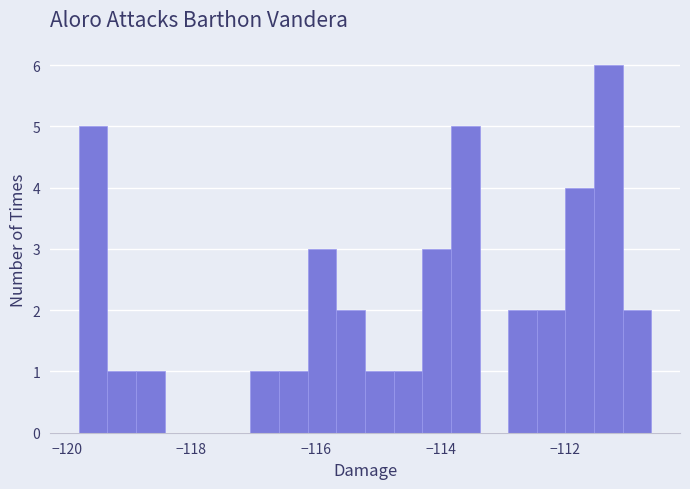

Around what value on the x-axis is the tallest bar? Give the approximate position of its centre, as read against the axis.

-111.4